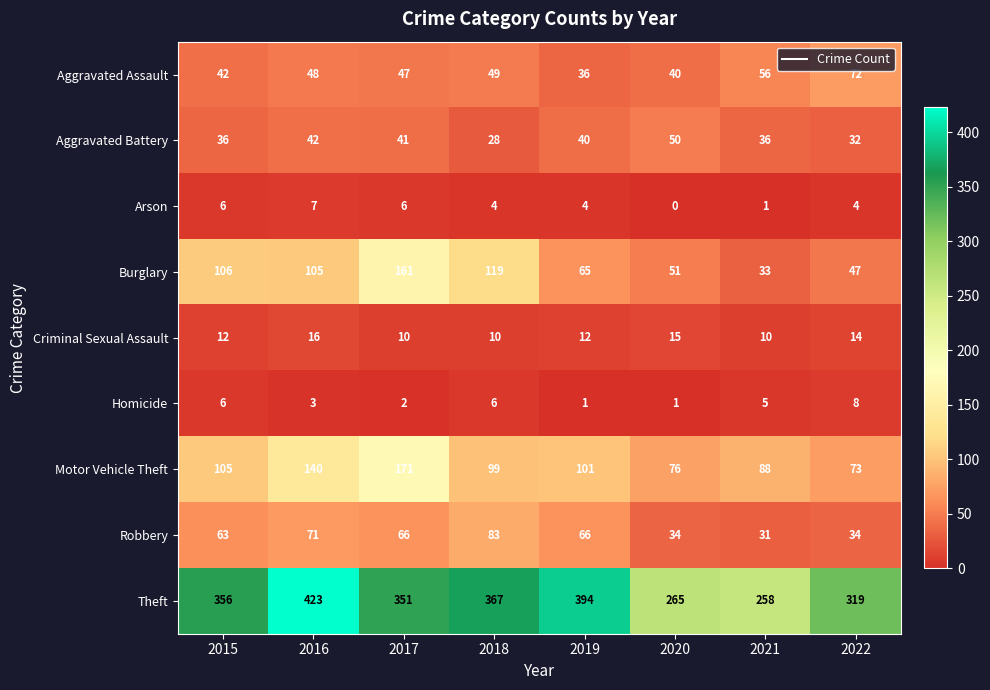

Which series changed the most between 2017 and 2018?

Motor Vehicle Theft